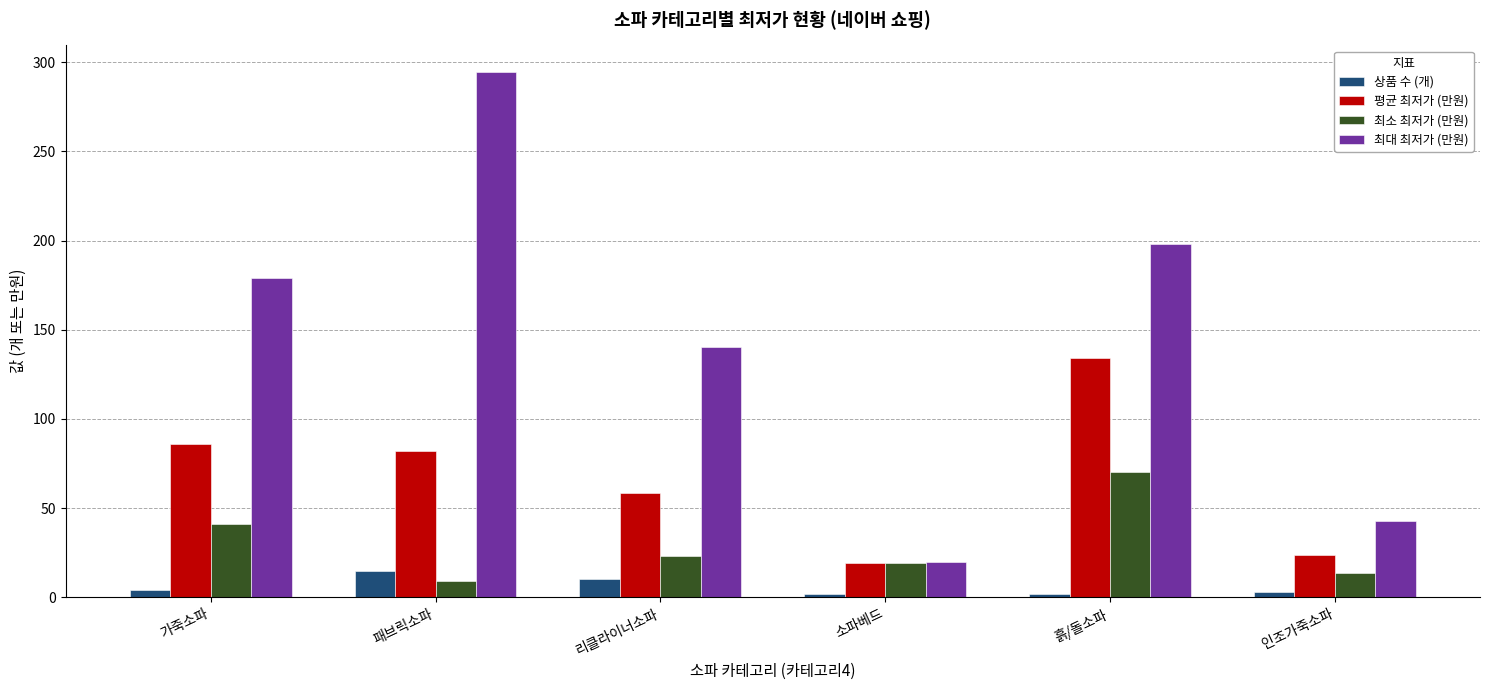

Which series has the widest spread of values?

최대 최저가 (만원)